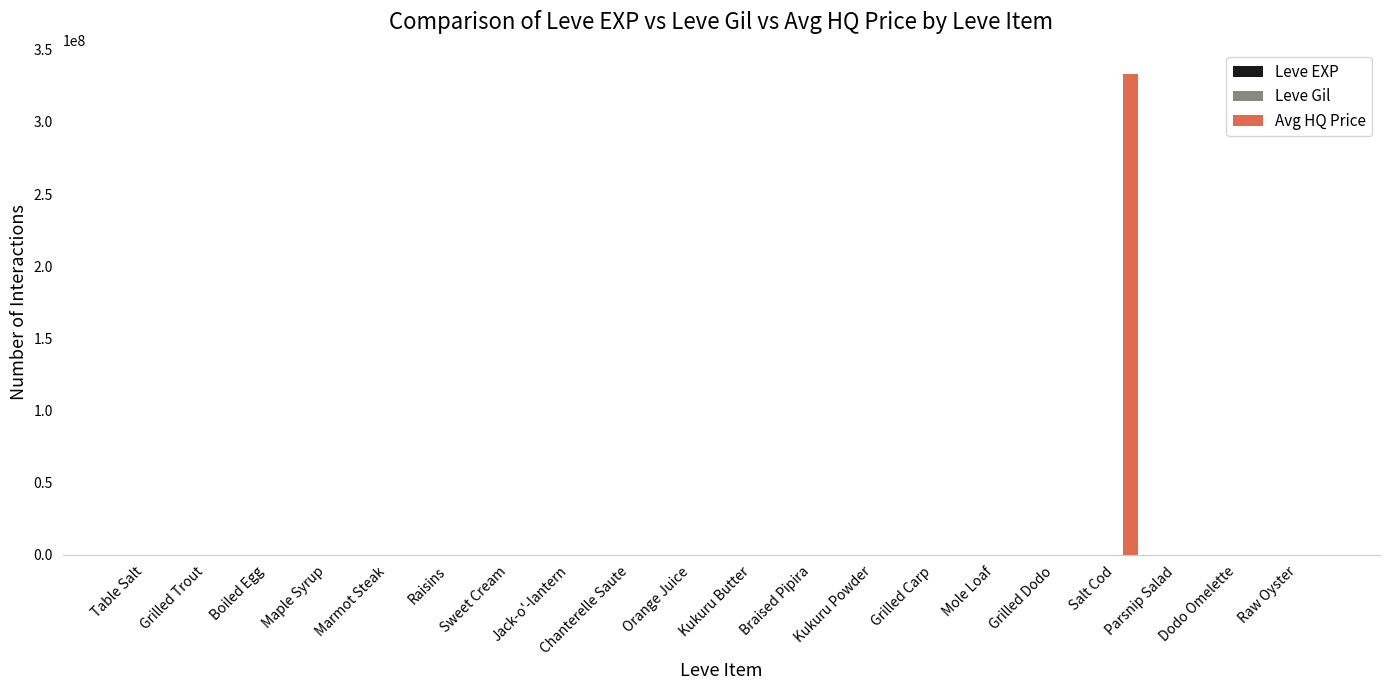

At which category is the sum across all series the highest?

Salt Cod